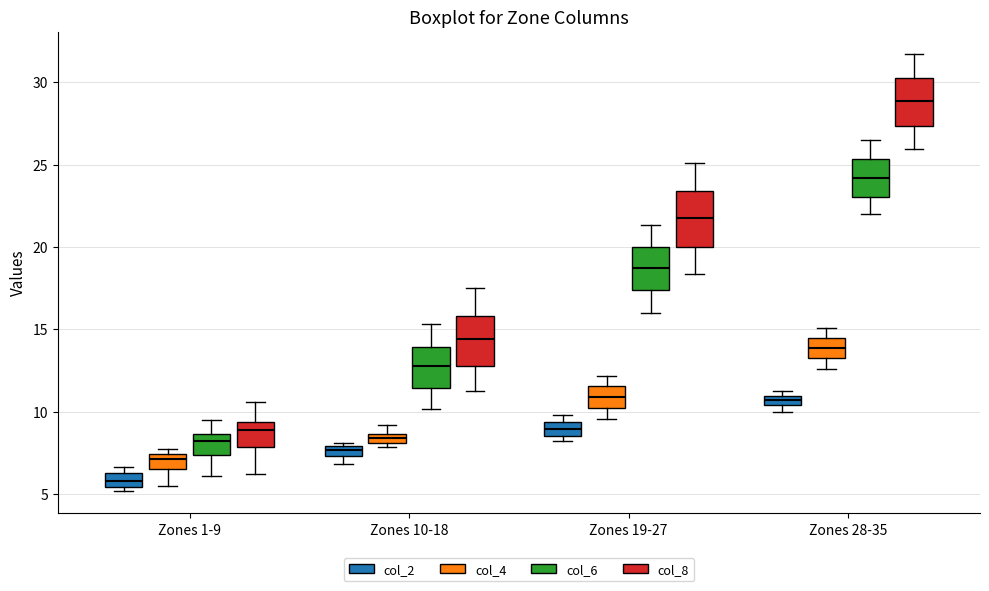

Which box has the highest median line?

Zones 28-35 (col_8)